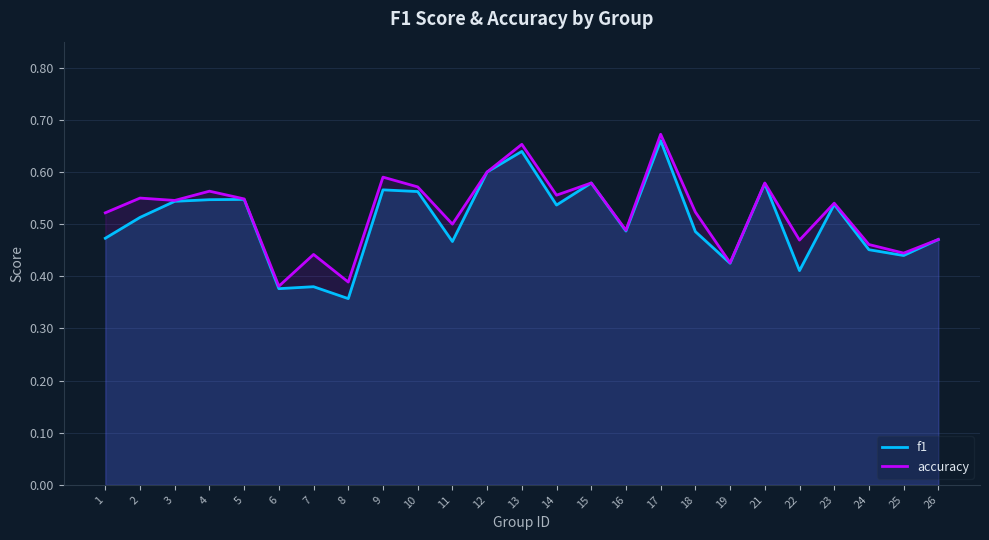

What is the smallest value displayed?

0.4